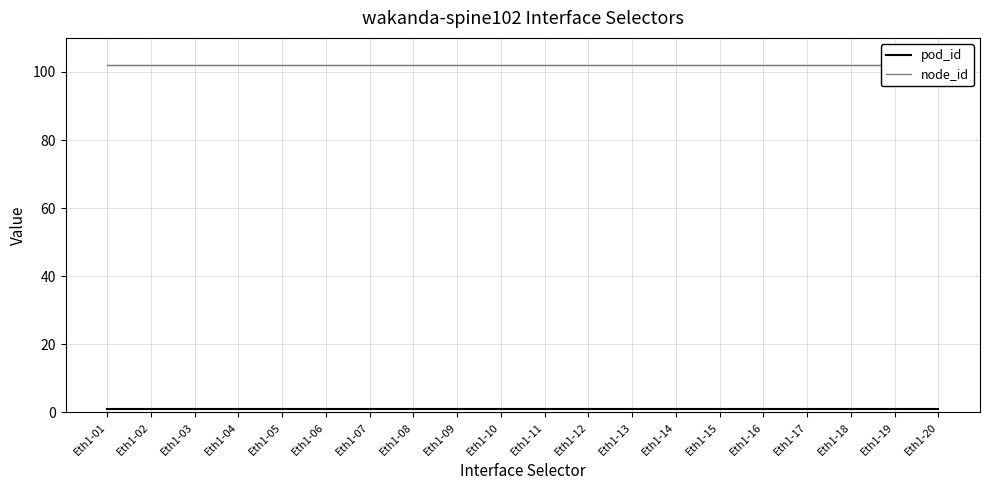

Is it true that pod_id equals 1 at Eth1-08?

True